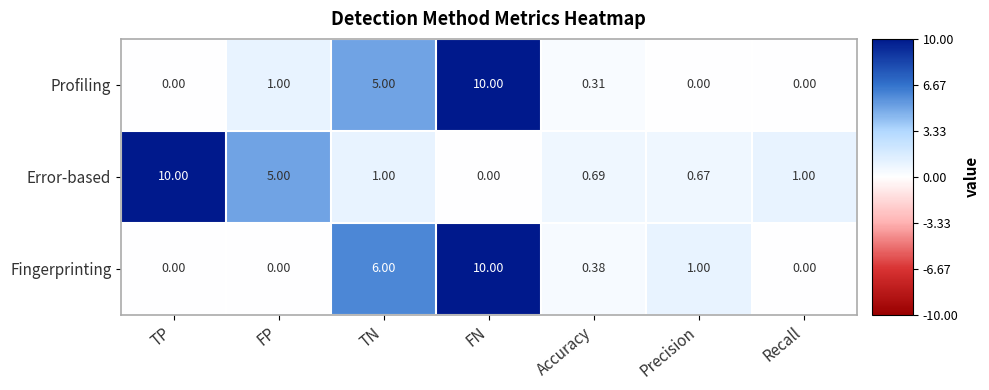

Rank the series by their average value, from highest to lowest.

Error-based, Fingerprinting, Profiling